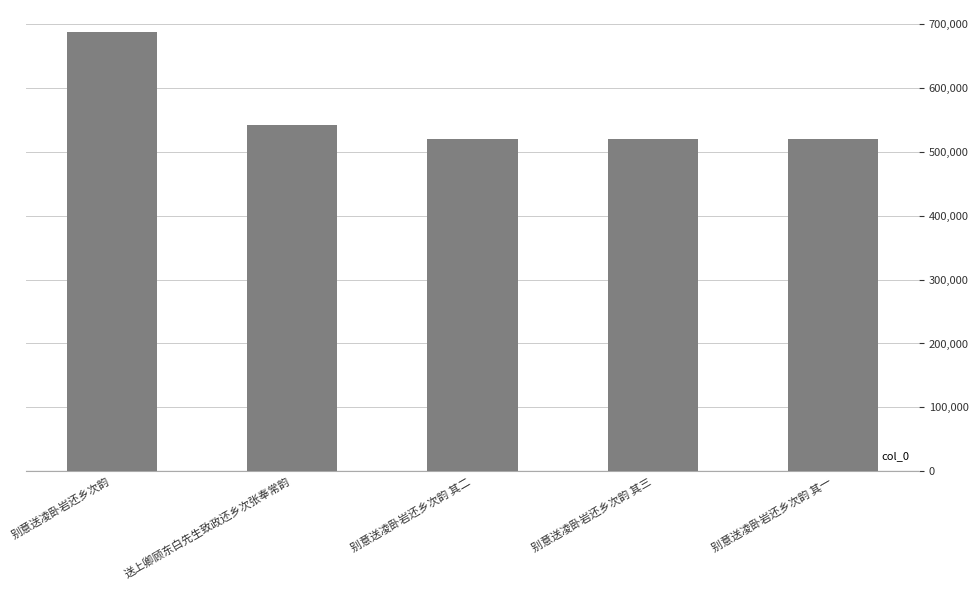

The chart shows a value of 314105 at 送上卿顾东白先生致政还乡次张奉常韵. True or false?

False